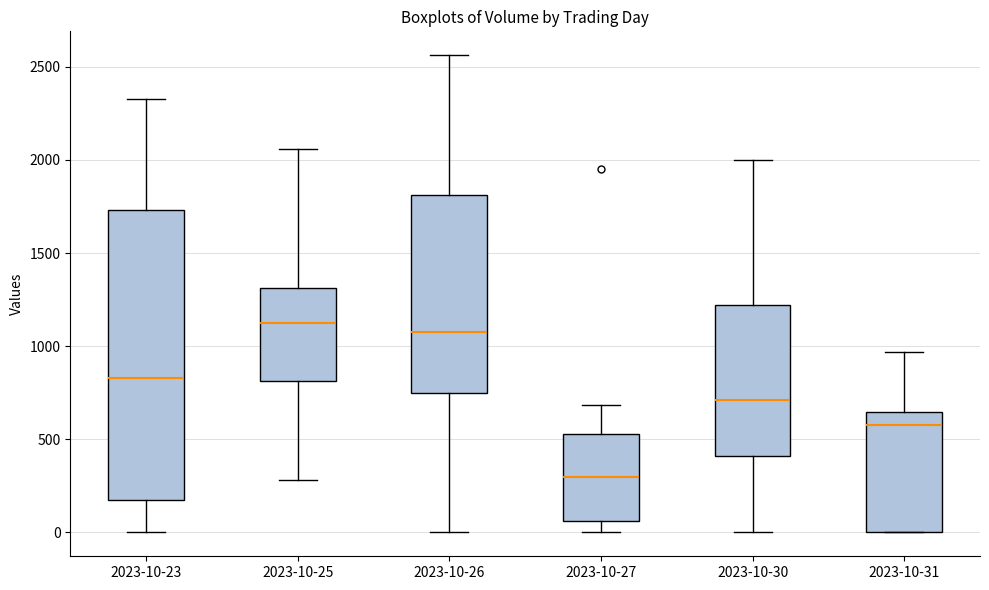

Reading left to right, transcribe this box plot: for each box, give where its median line is, the range the box spans, and where its two whiskers end, as read against the y-axis. The values are not printed on the chart, so give them approximately, as read against the axis.

2023-10-23: median 850, box 200 to 1750, whiskers 0 to 2350
2023-10-25: median 1100, box 800 to 1300, whiskers 300 to 2050
2023-10-26: median 1100, box 750 to 1800, whiskers 0 to 2550
2023-10-27: median 300, box 50 to 550, whiskers 0 to 700
2023-10-30: median 700, box 400 to 1200, whiskers 0 to 2000
2023-10-31: median 600, box 0 to 650, whiskers 0 to 950